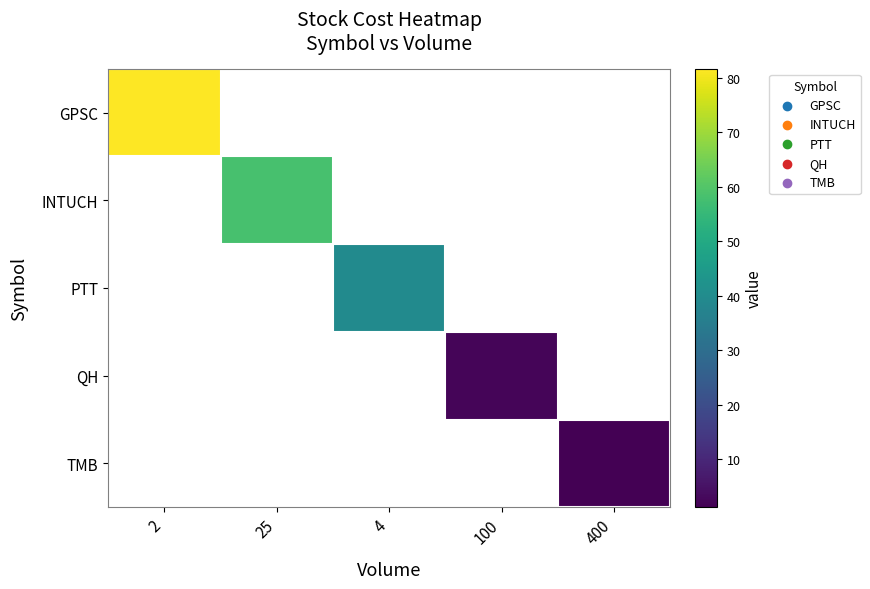

Reading right to left, list all the values displayed in this chart.

GPSC: 400=0.0	100=0.0	4=0.0	25=0.0	2=81.6
INTUCH: 400=0.0	100=0.0	4=0.0	25=58.1	2=0.0
PTT: 400=0.0	100=0.0	4=39.8	25=0.0	2=0.0
QH: 400=0.0	100=2.3	4=0.0	25=0.0	2=0.0
TMB: 400=1.2	100=0.0	4=0.0	25=0.0	2=0.0